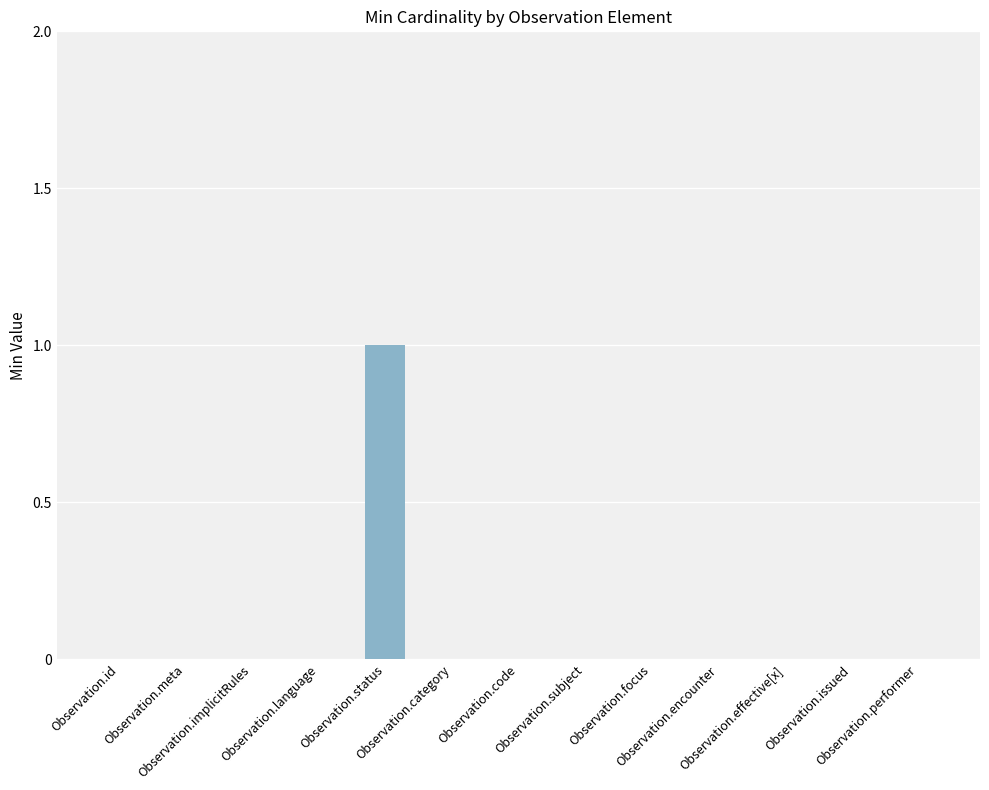

Reading left to right, extract all data points from this chart.

0	0	0	0	1	0	0	0	0	0	0	0	0